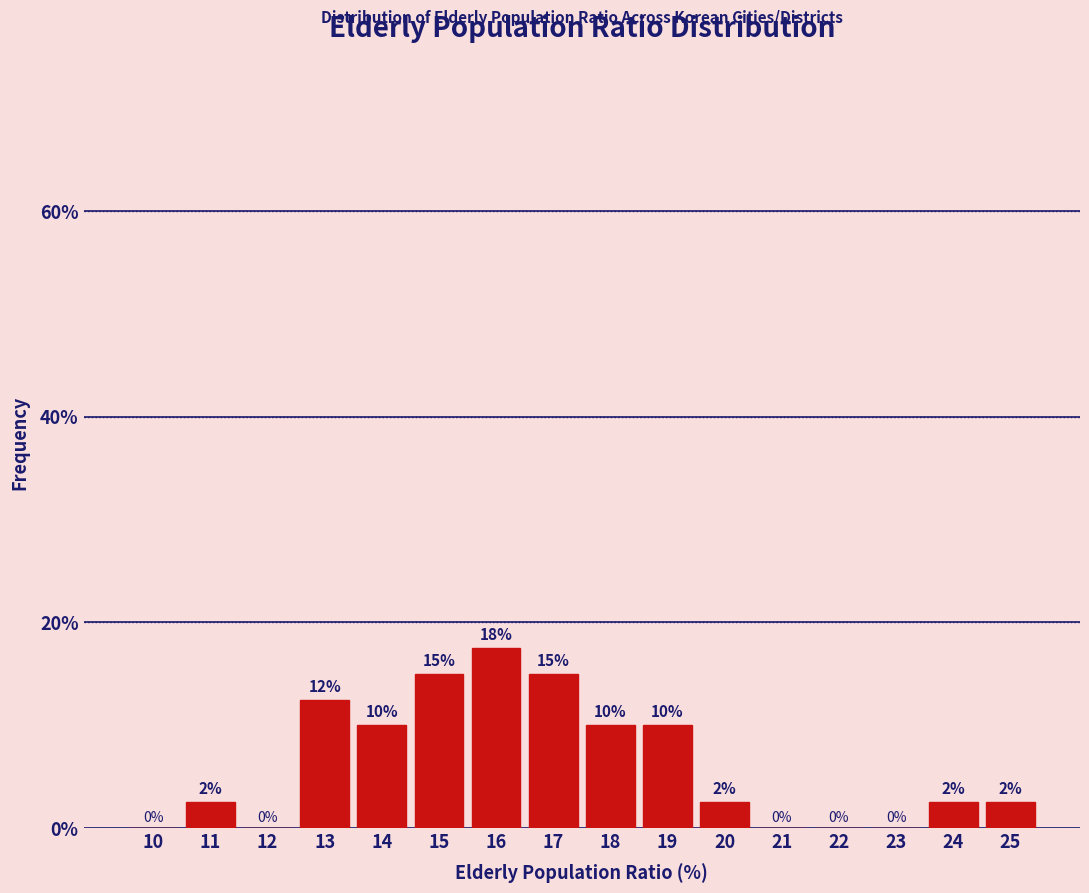

True or false: the data shows 0.0 at 22.

True